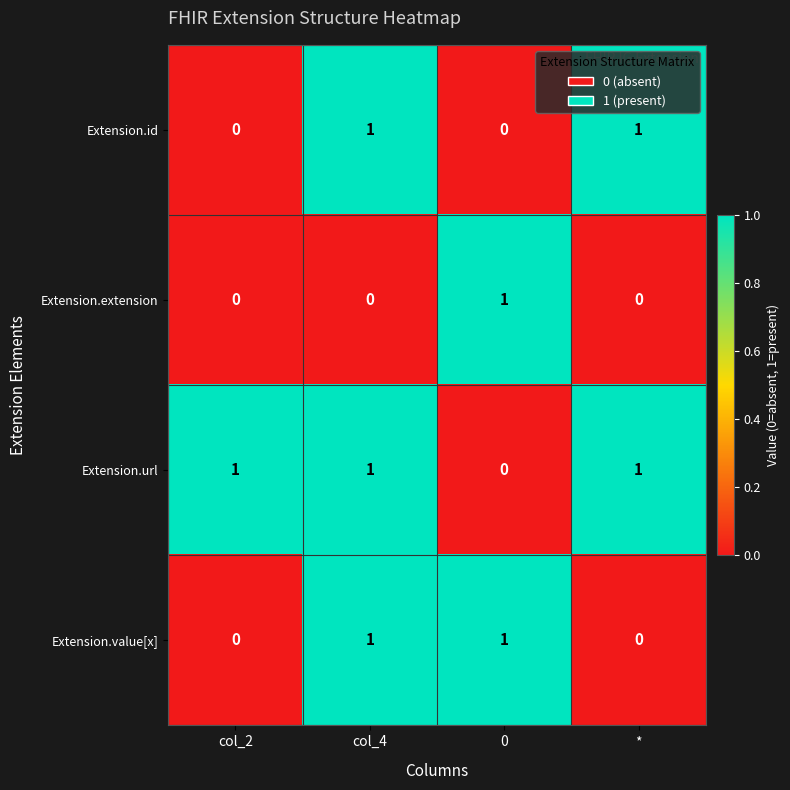

Which series changed the most between col_2 and *?

Extension.id